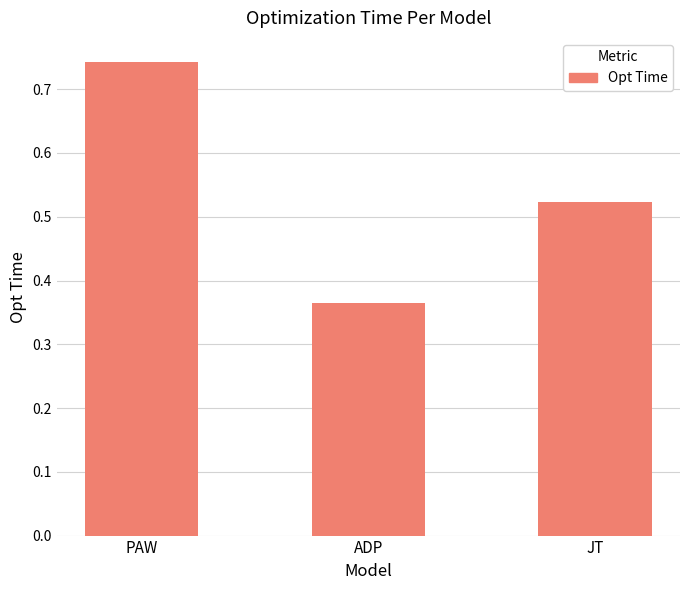

What position from the left is ADP?

2